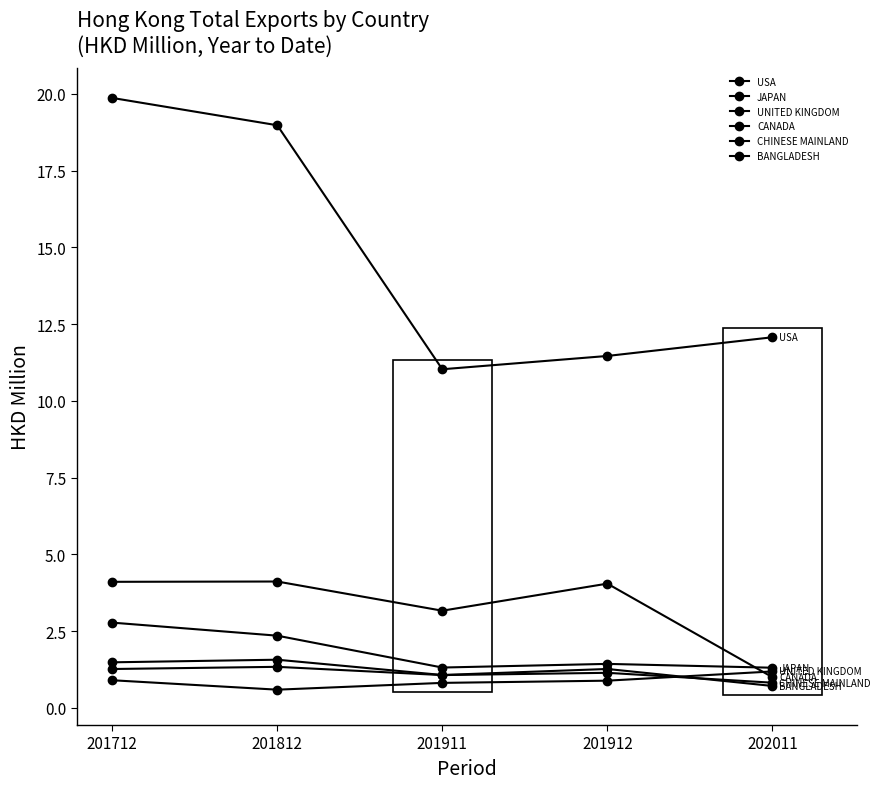

After their last crossing, which series has the higher values: BANGLADESH or CHINESE MAINLAND?

CHINESE MAINLAND